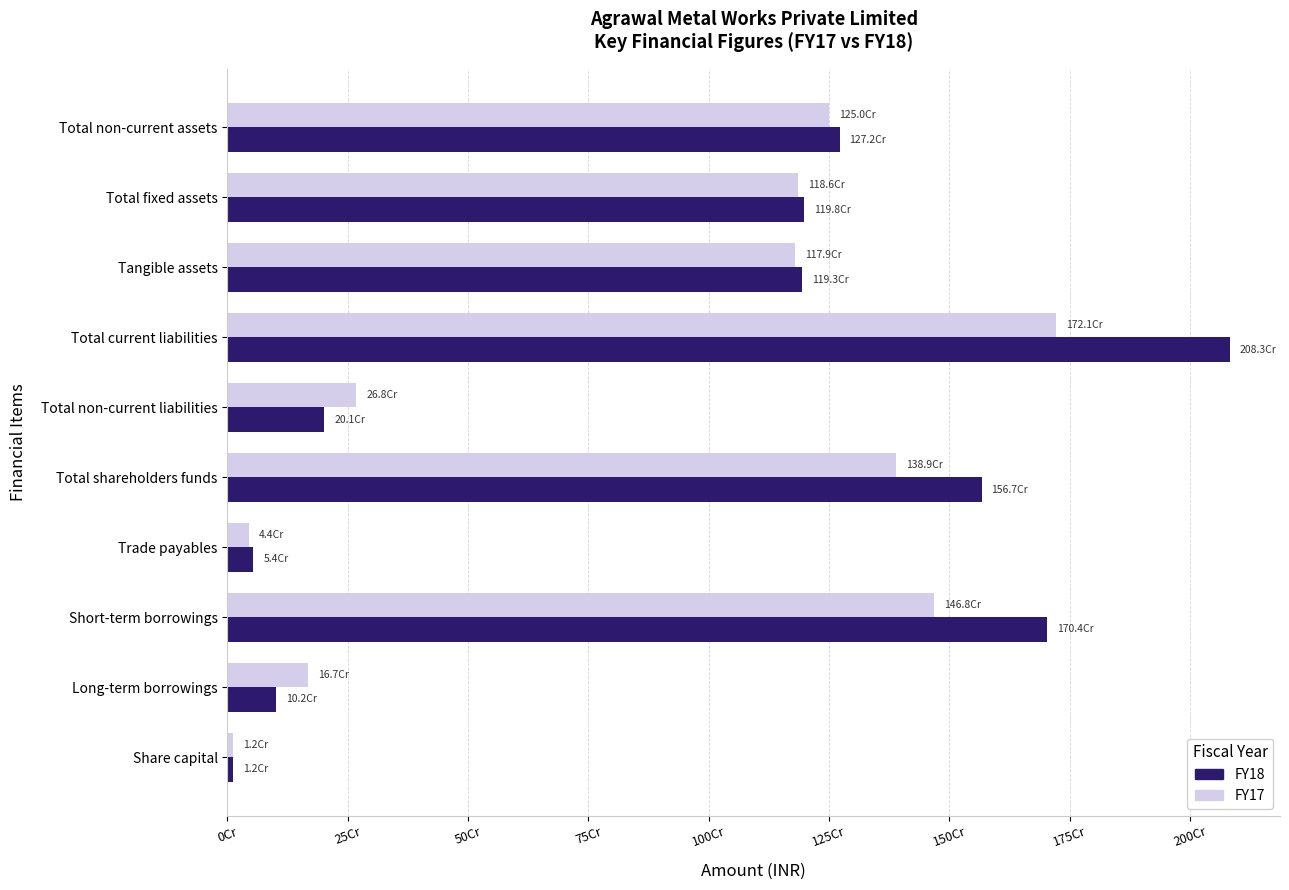

What are all the series names shown in the legend?

FY18, FY17